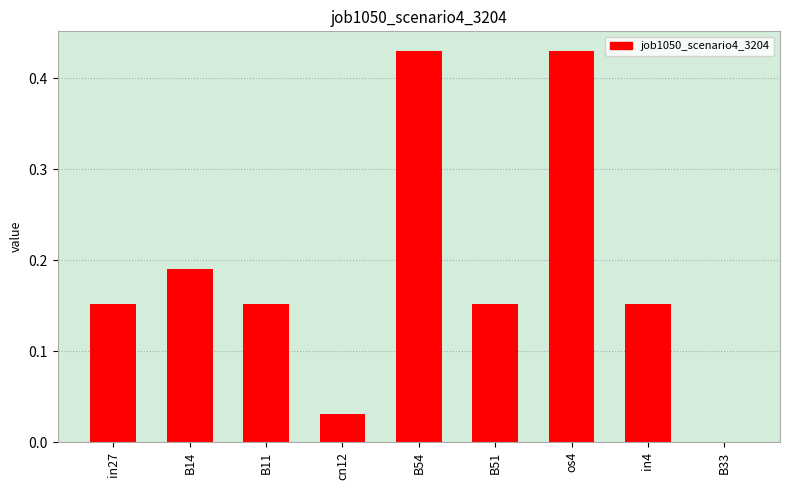

What is the change in value from in27 to cn12?

-0.1